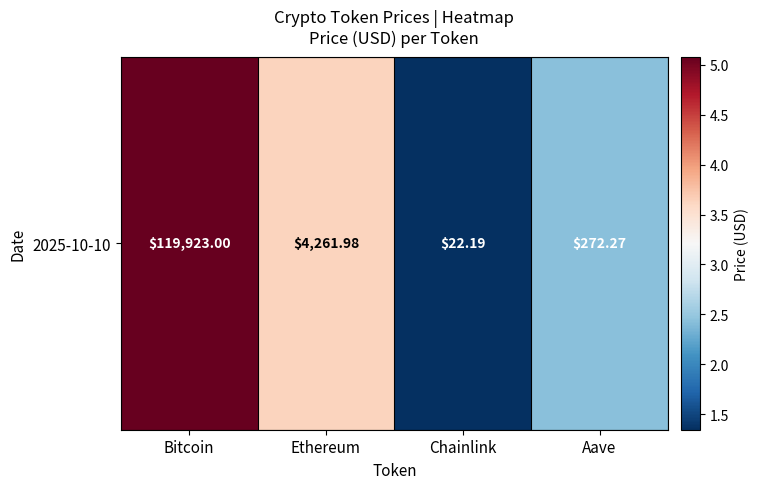

What is the change in value from Ethereum to Aave?

-1.2